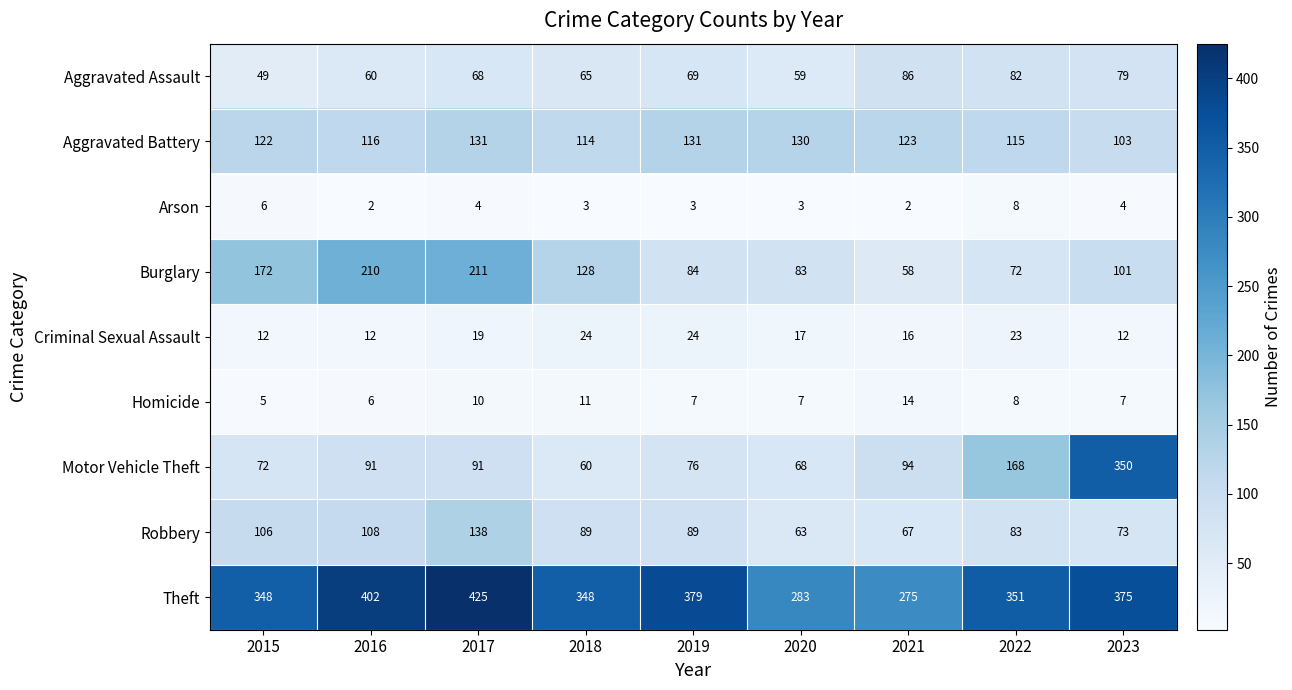

The Aggravated Battery series shows 123 at 2021. True or false?

True